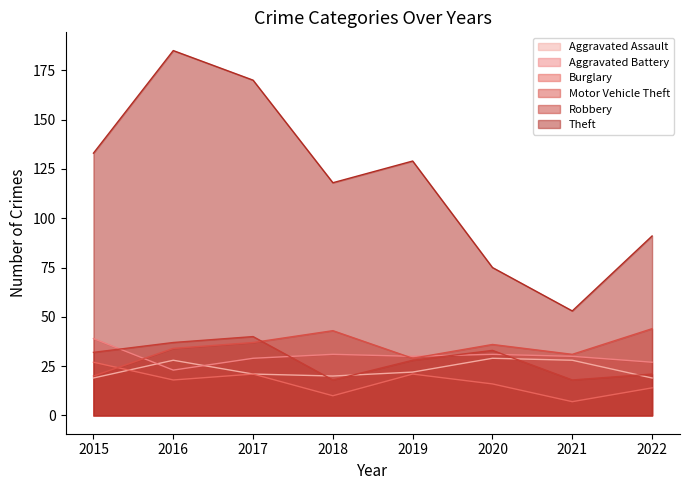

Which series ends up on top after the final intersection of Burglary and Motor Vehicle Theft?

Motor Vehicle Theft